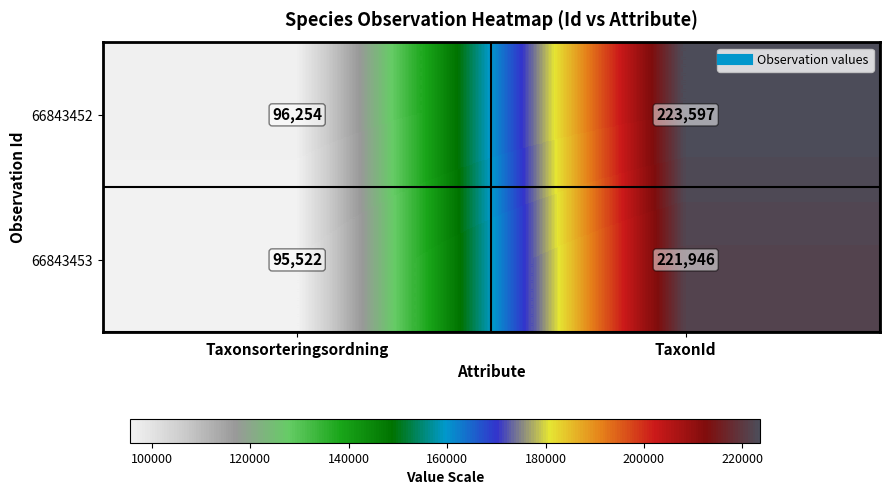

What is the difference between the highest and lowest values at Taxonsorteringsordning?

732